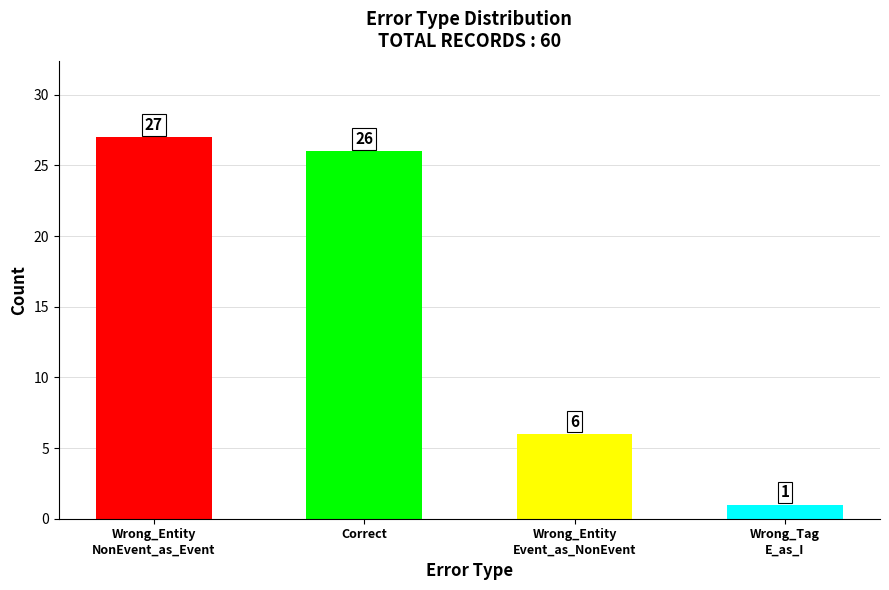

List the labels in order of value, largest first.

Wrong_Entity
NonEvent_as_Event, Correct, Wrong_Entity
Event_as_NonEvent, Wrong_Tag
E_as_I